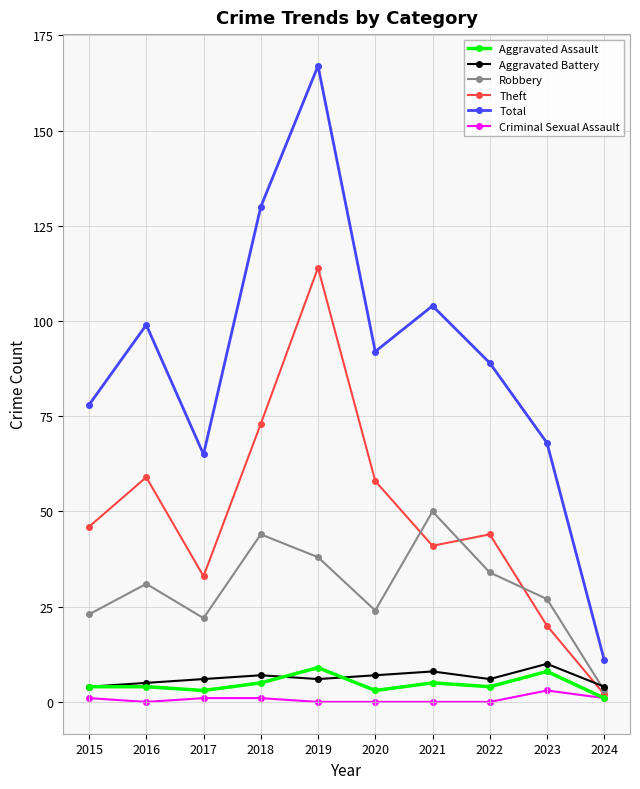

What is the greatest value displayed?

167